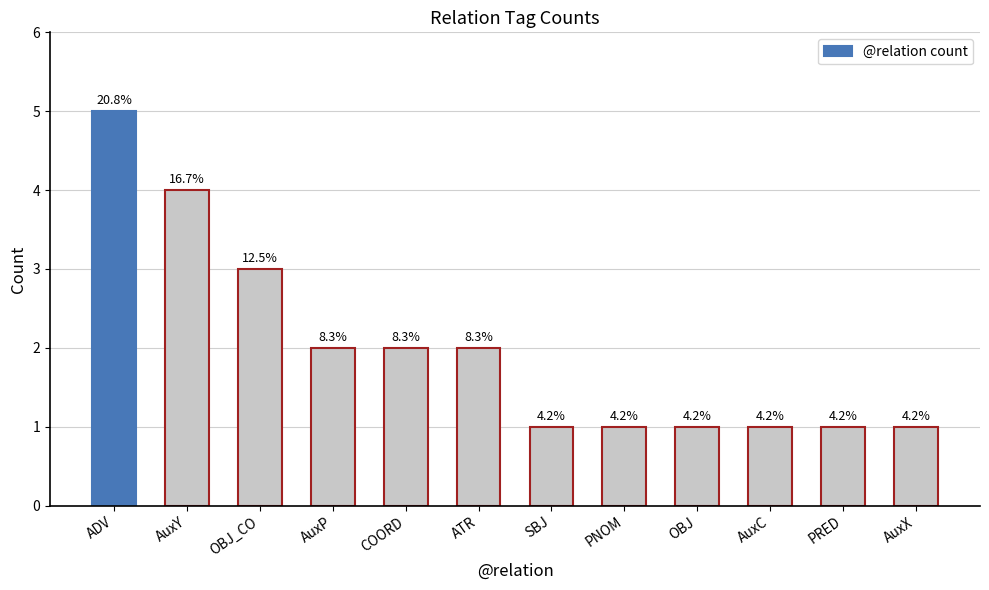

Reading left to right, what are all the values shown in this chart?

ADV=5	AuxY=4	OBJ_CO=3	AuxP=2	COORD=2	ATR=2	SBJ=1	PNOM=1	OBJ=1	AuxC=1	PRED=1	AuxX=1